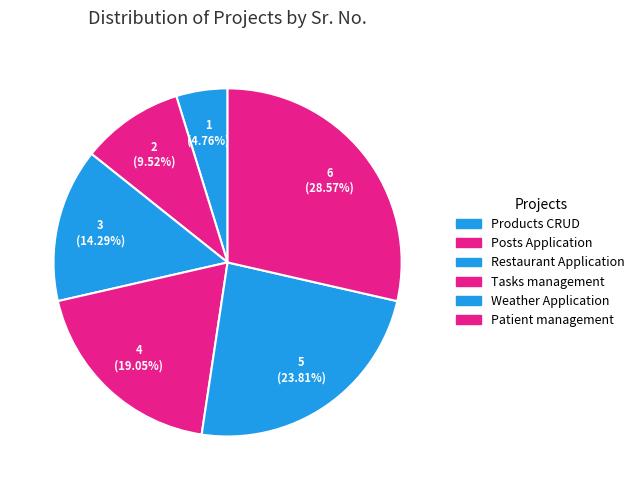

Does Tasks management represent more than half of the total?

No